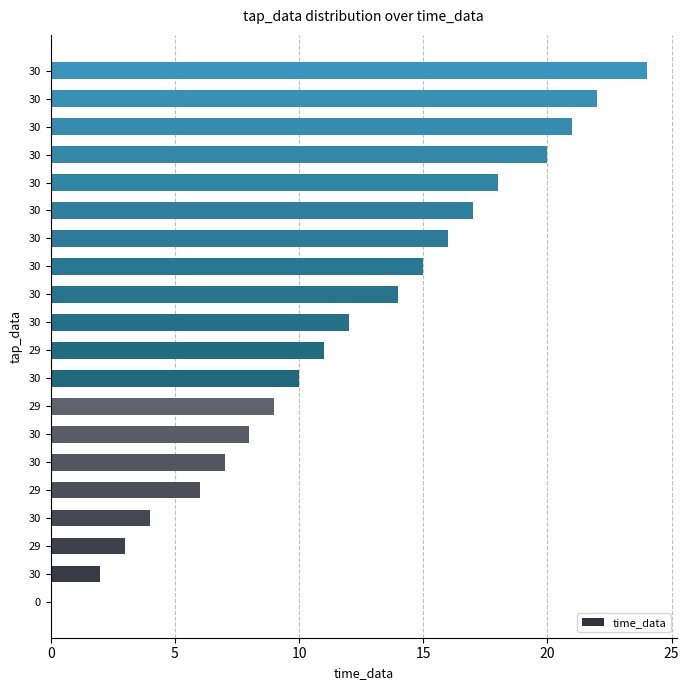

Count the number of categories in the chart.

20